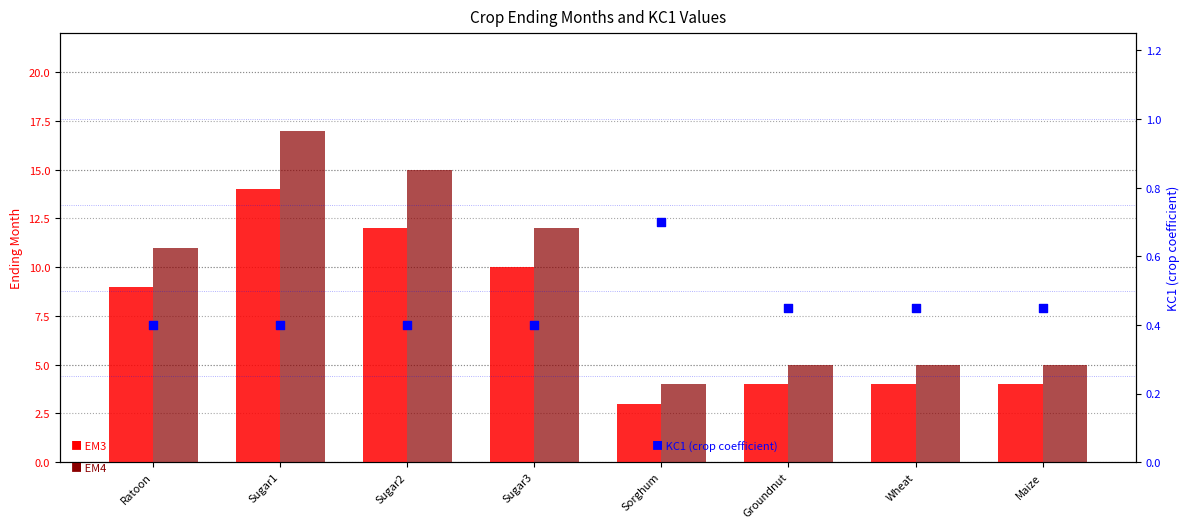

Which series contains the lowest Y value?

KC1